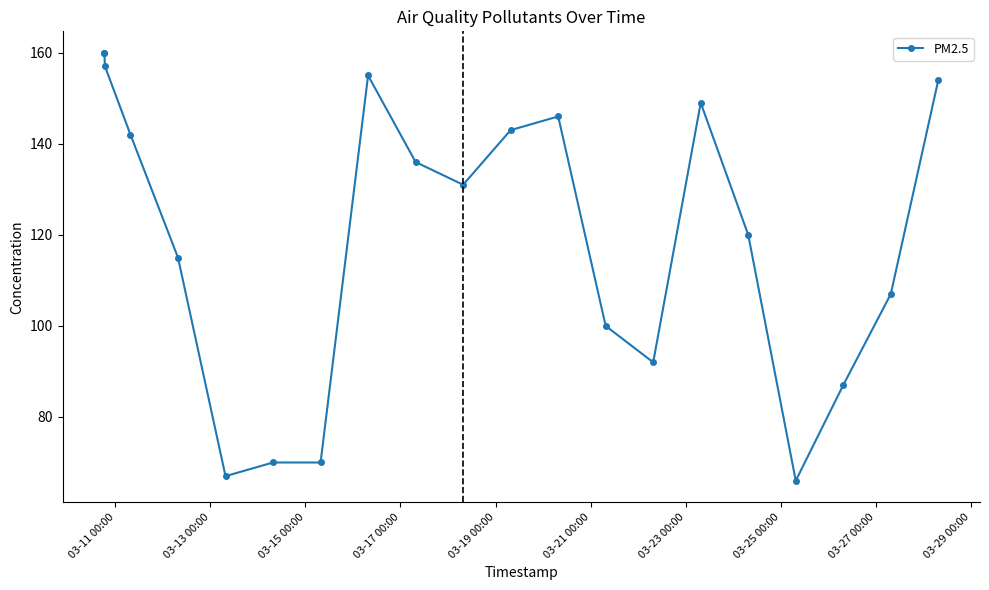

What is the sum of all values?

2527